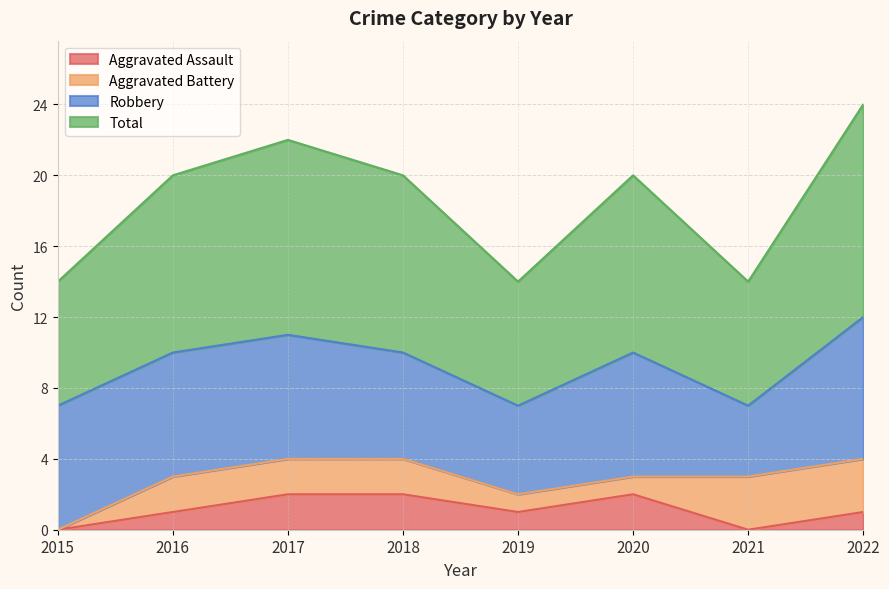

How many lines are shown in the chart?

4